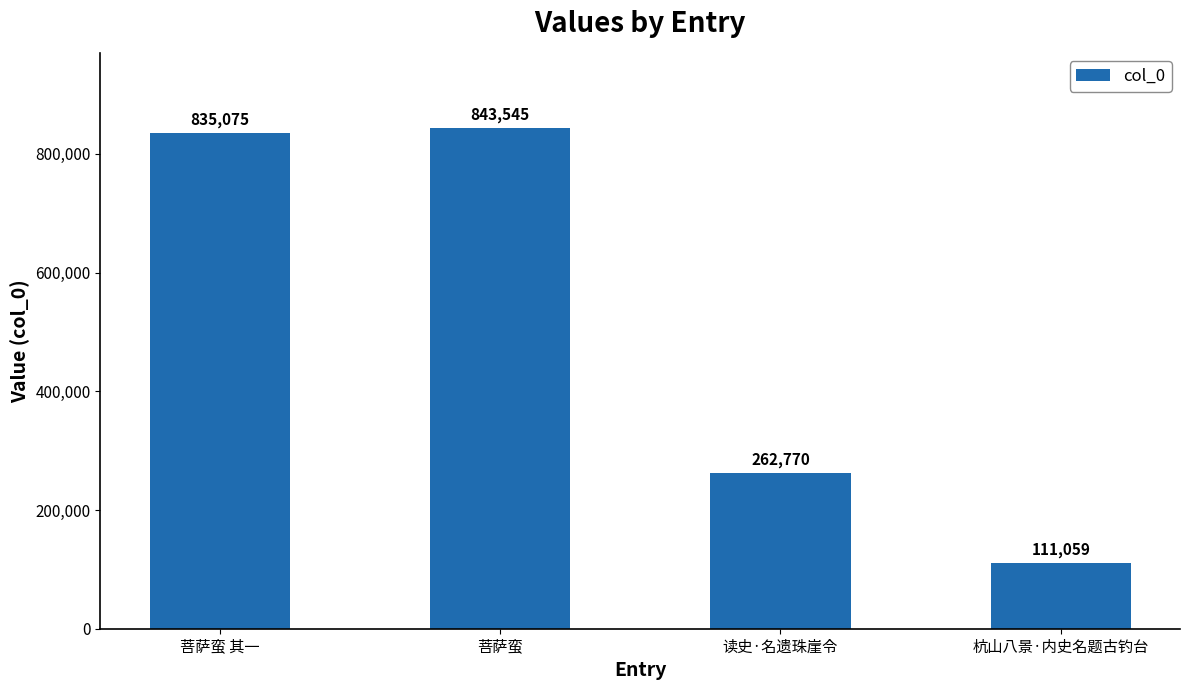

True or false: the data shows 439211 at 读史·名遗珠崖令.

False